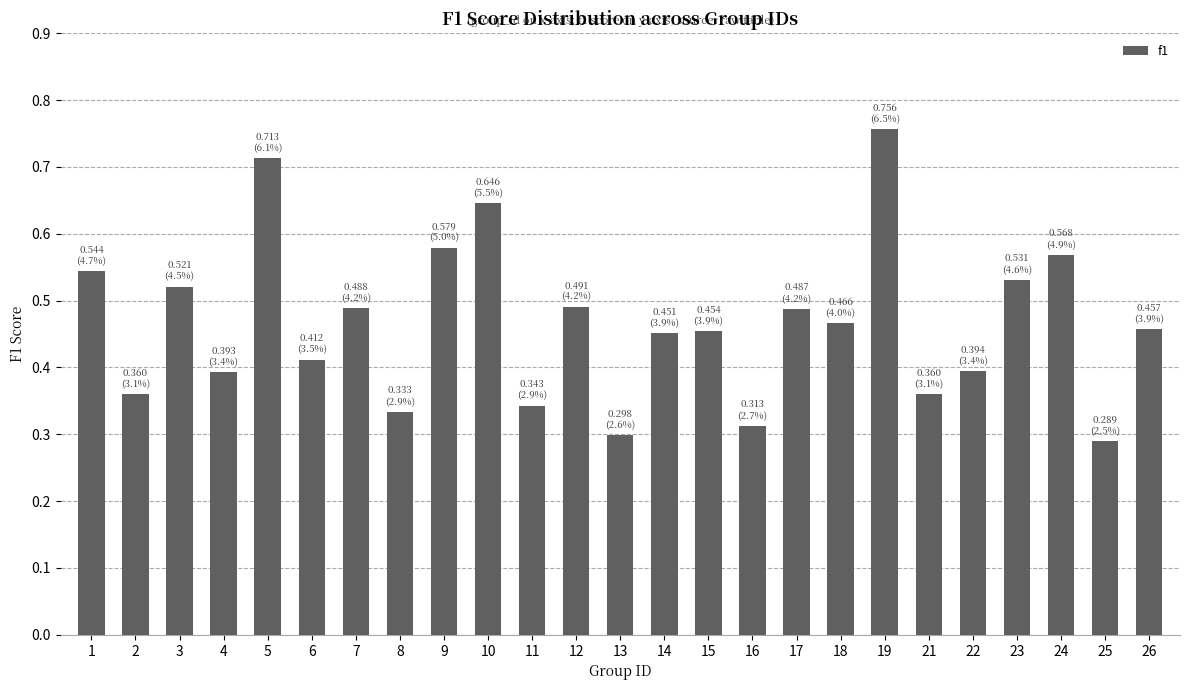

What is the difference between the values at 14 and 24?

0.1